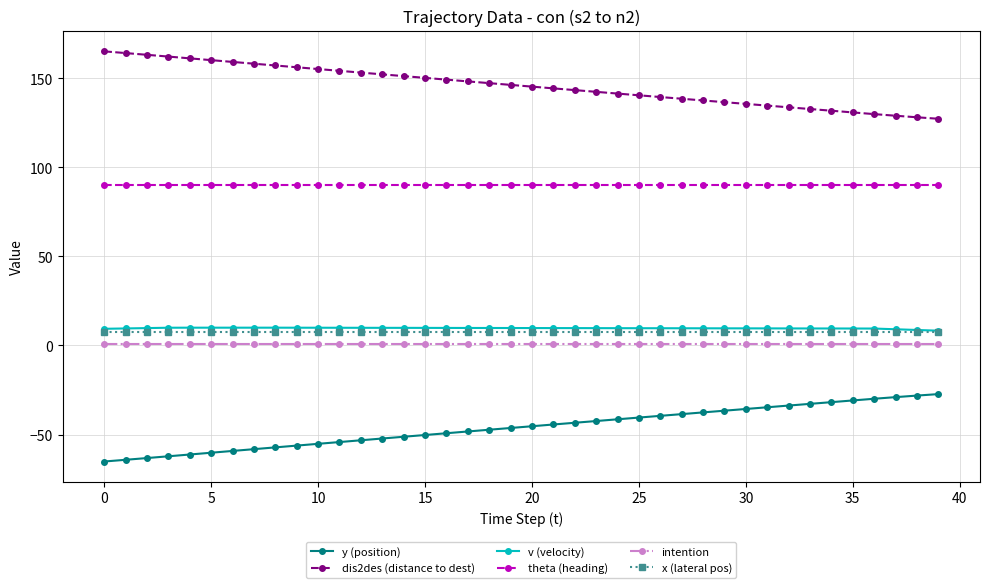

Count the number of categories in the chart.

40